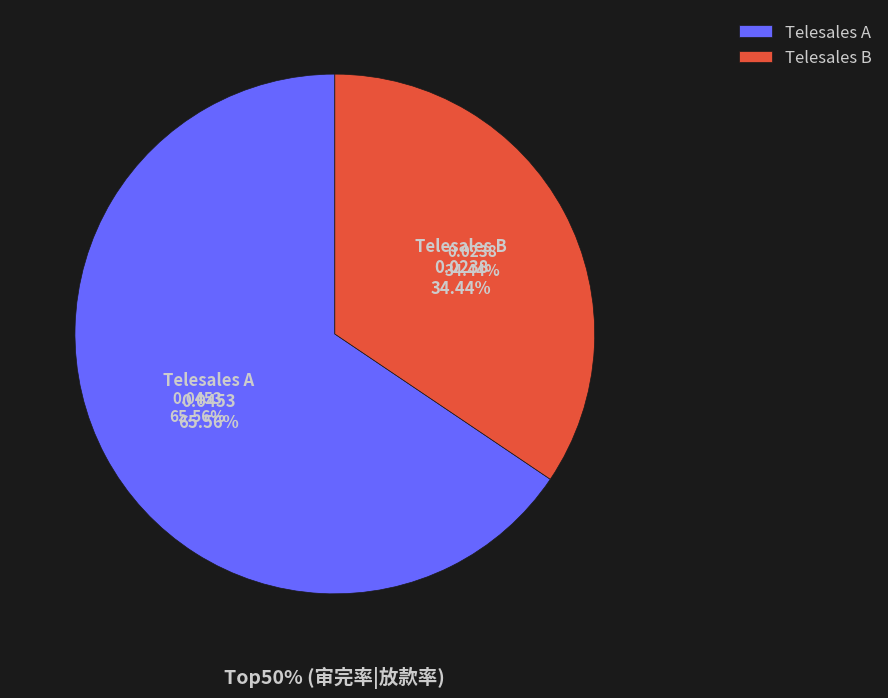

To the nearest percent, what is the combined percentage of Telesales B and Telesales A?

100%